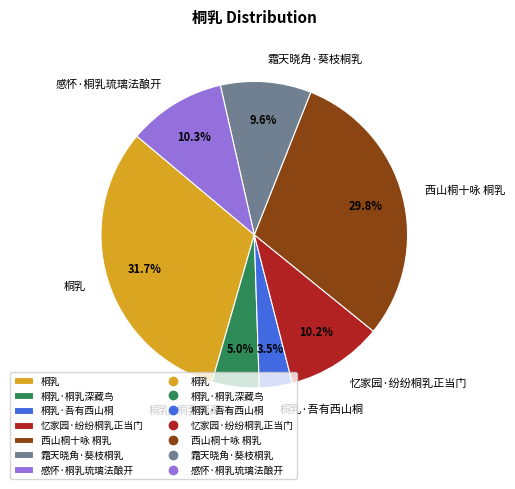

To the nearest percent, what is the difference between the 桐乳·吾有西山桐 and 西山桐十咏 桐乳 slice percentages?

26%